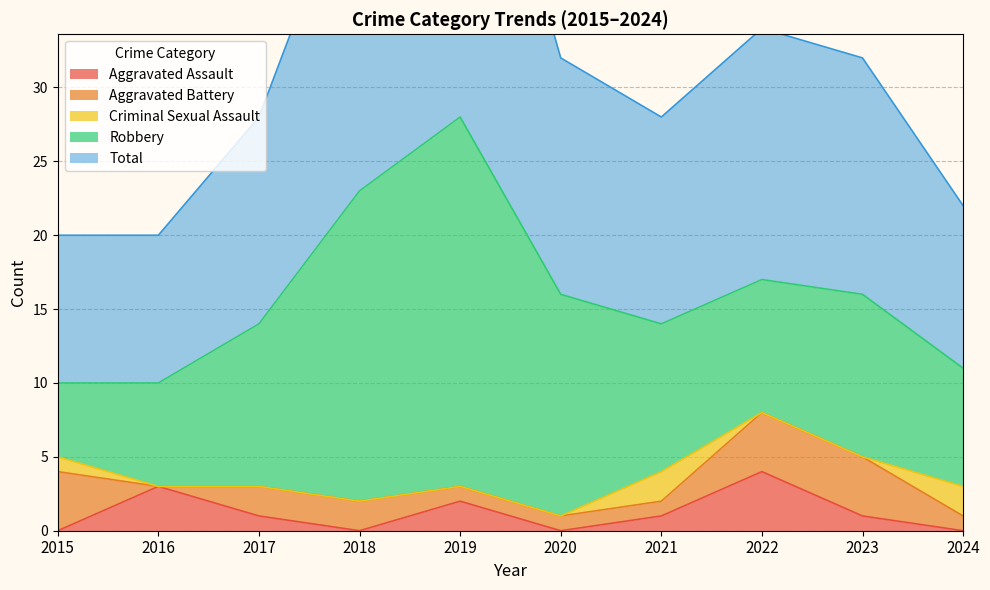

At which category is the sum across all series the highest?

2019